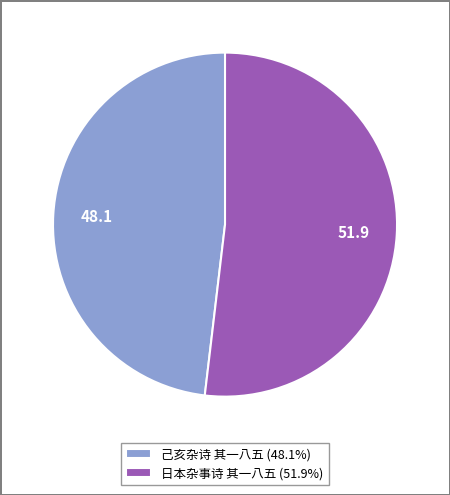

Combined, do 日本杂事诗 其一八五 (51.9%) and 己亥杂诗 其一八五 (48.1%) account for over 50%?

Yes